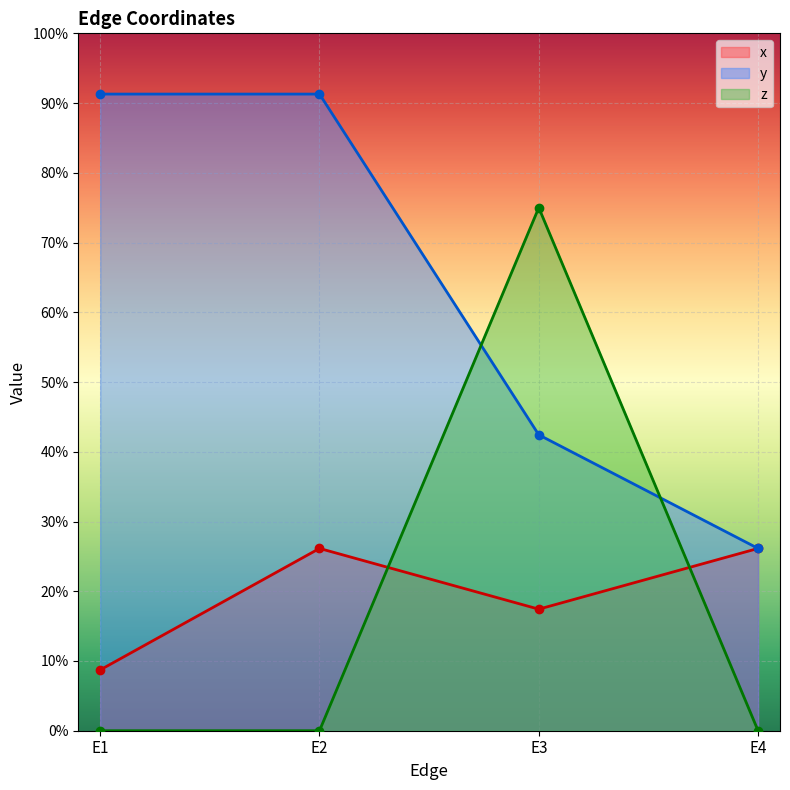

In x, how many points are higher than both neighbors (excluding endpoints)?

1